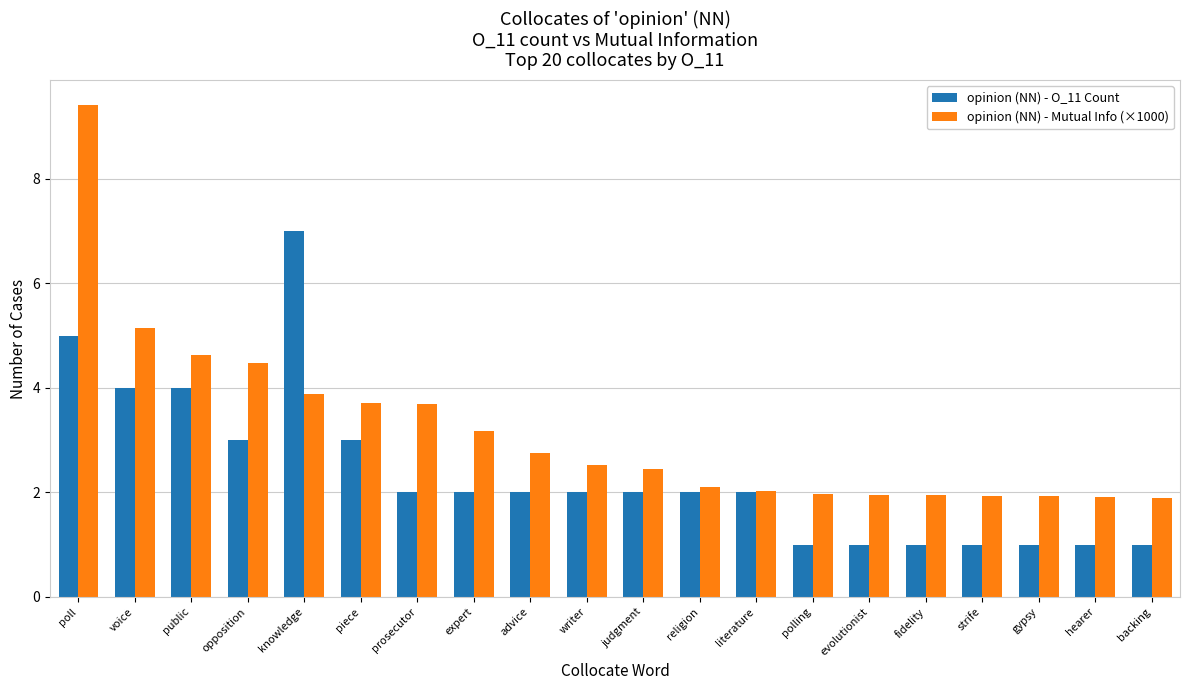

At which label does opinion (NN) - O_11 Count reach its peak?

knowledge